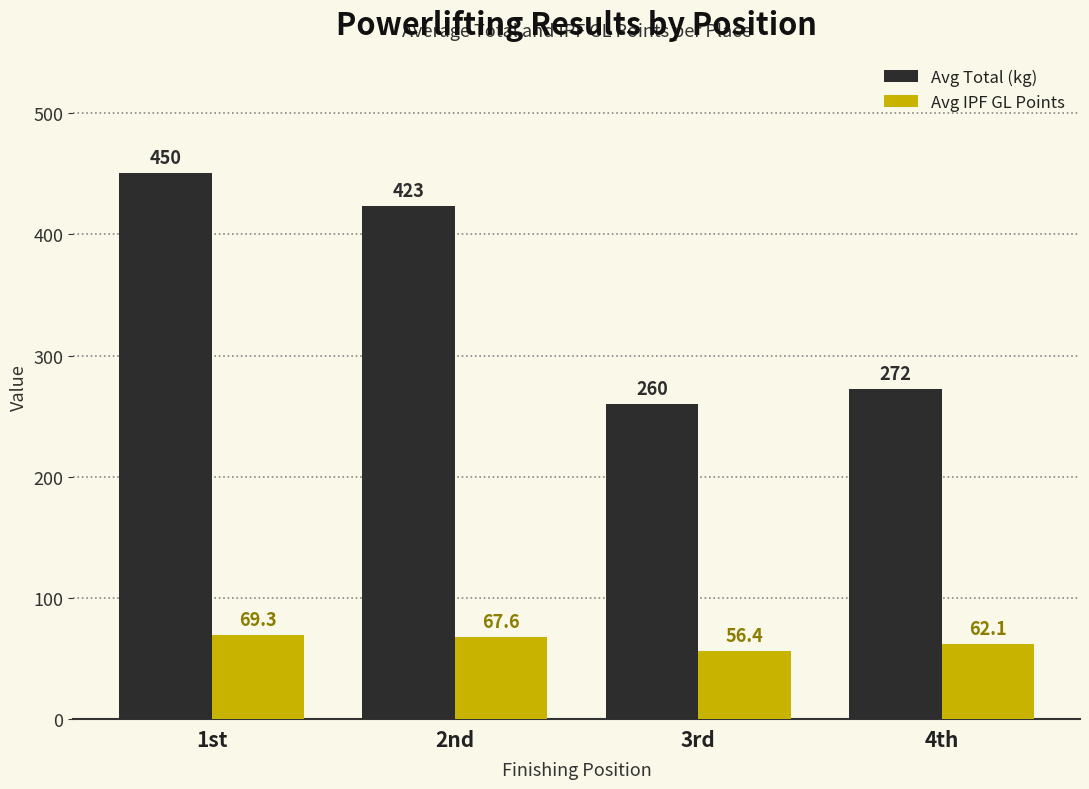

What is the lowest value of the Avg IPF GL Points series?

56.4